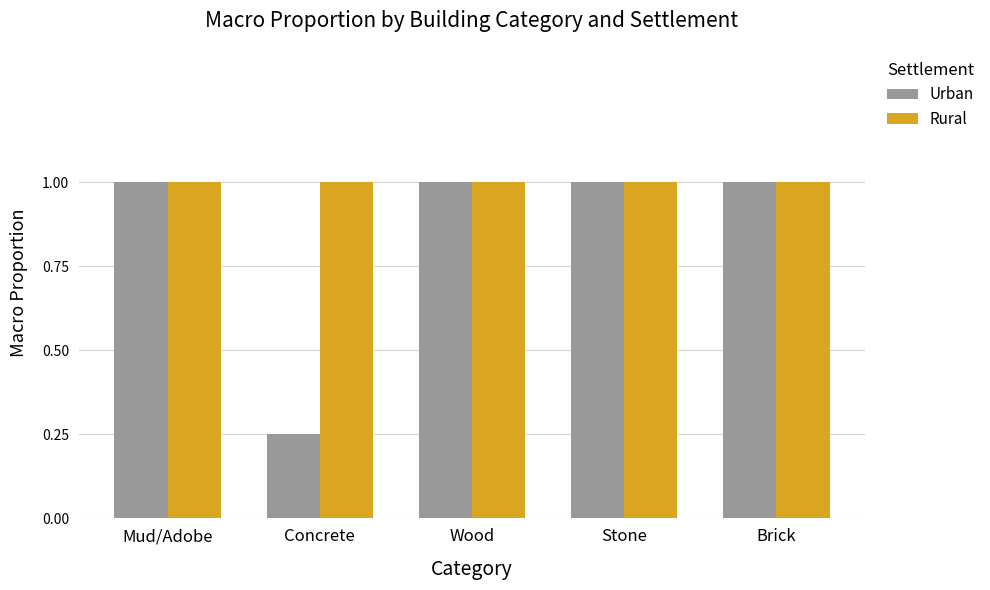

What is the maximum value for Urban?

1.0